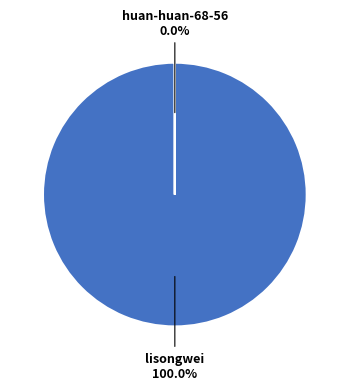

Rank the categories by value from lowest to highest.

huan-huan-68-56, lisongwei